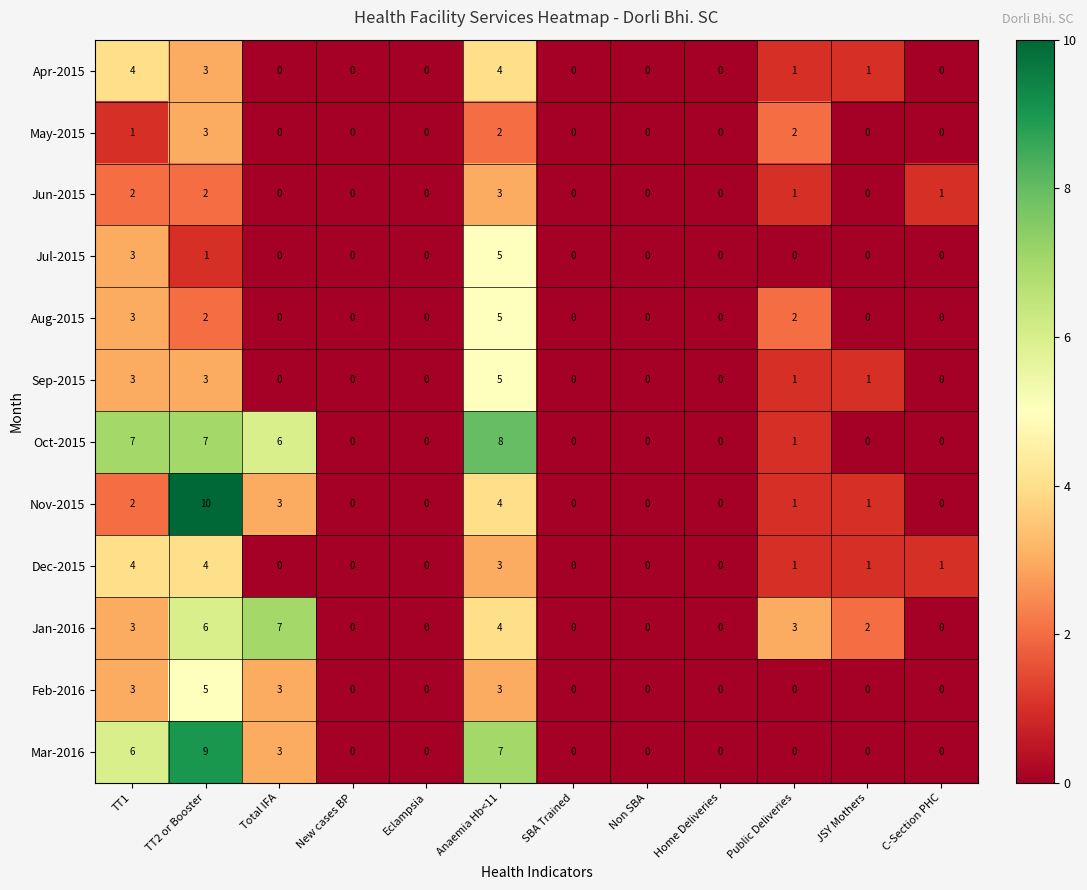

Which series changed the most between Public Deliveries and C-Section PHC?

Jan-2016